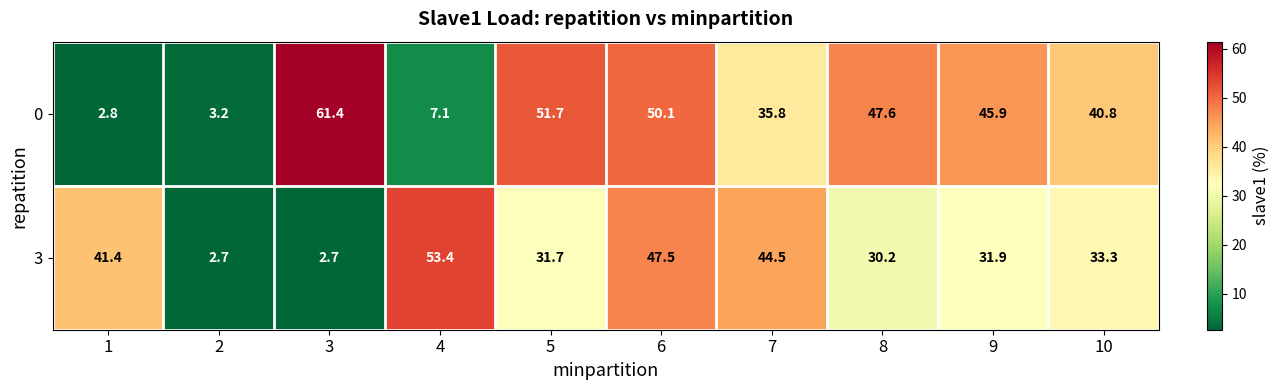

How many data points does each series have?

10